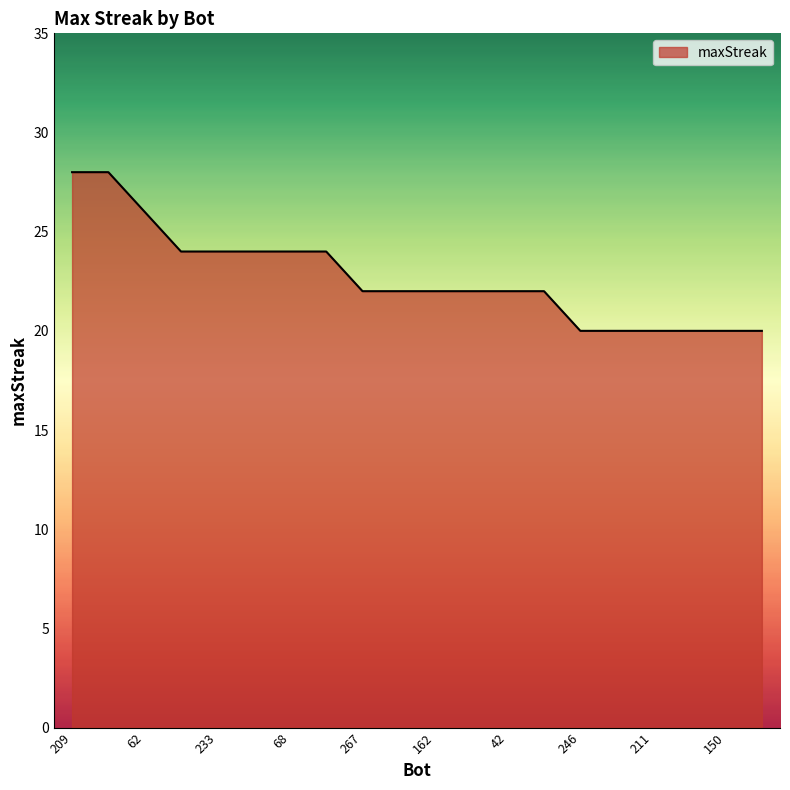

What is the smallest value displayed?

20